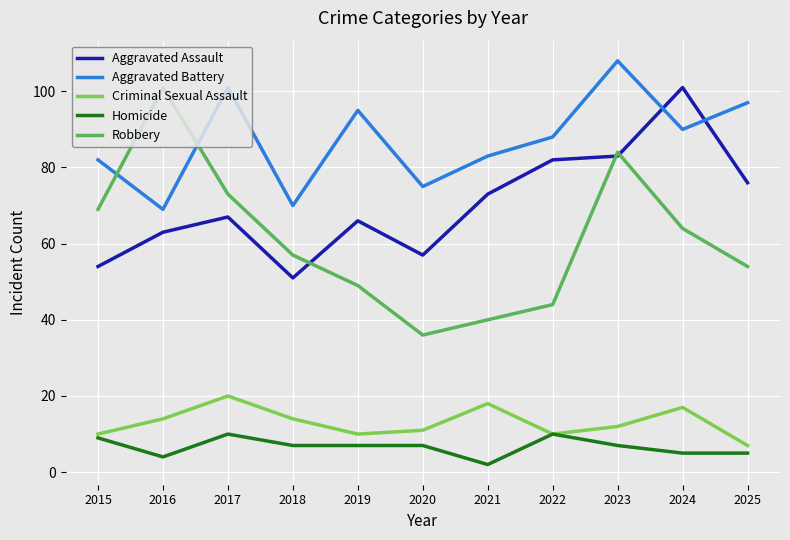

What is the difference between the highest and lowest values at 2017?

91